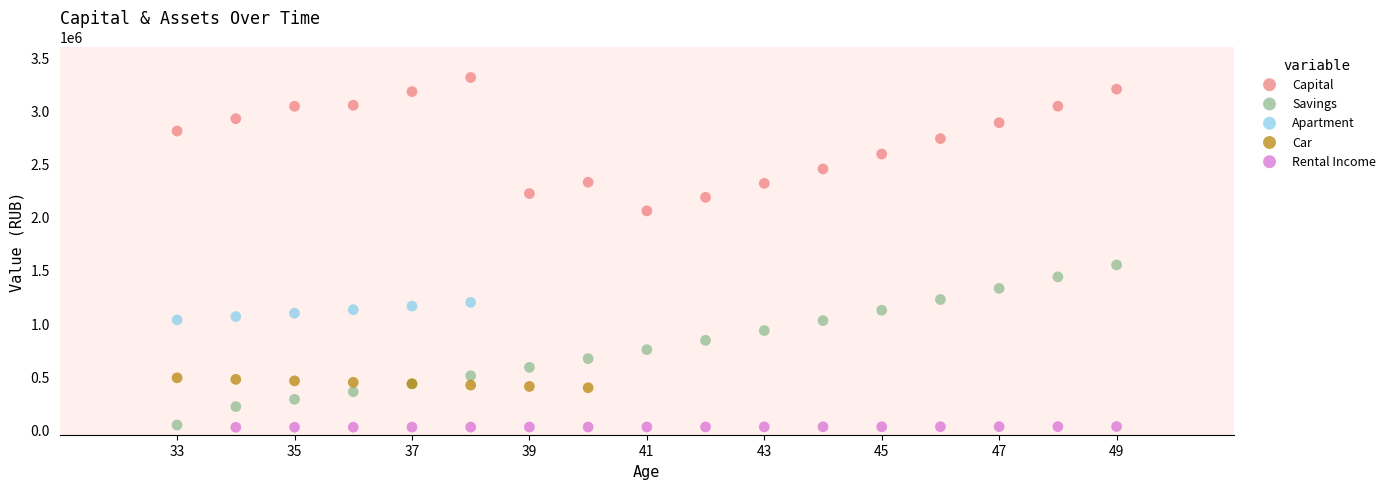

Which series has the widest spread of Y values?

Savings